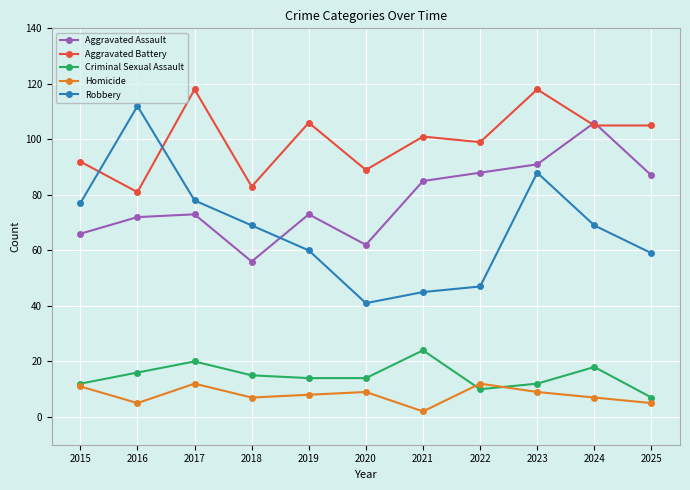

Count the number of categories in the chart.

11